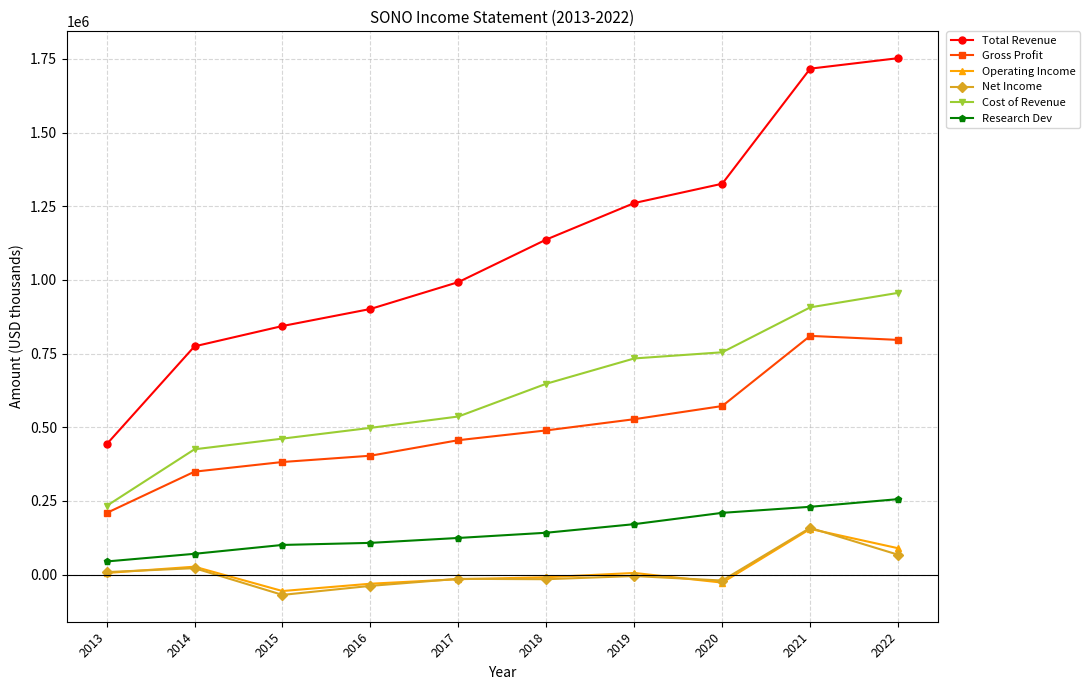

True or false: Net Income has more than 2 points higher than both neighbors.

True